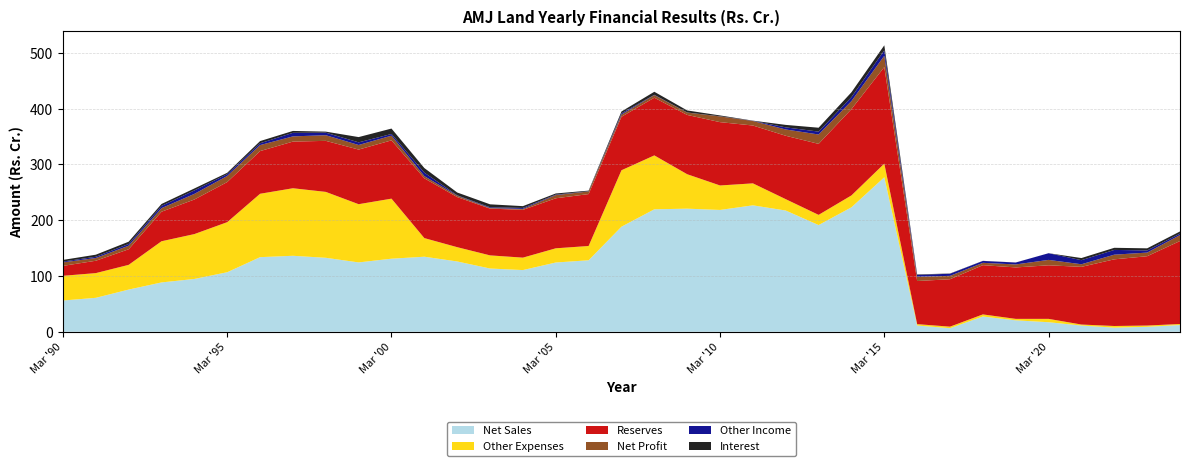

Reading left to right, transcribe all the data shown in this chart.

Net Sales: Mar '90=56.0	Mar '91=60.9	Mar '92=75.7	Mar '93=88.5	Mar '94=94.7	Mar '95=106.8	Mar '96=133.8	Mar '97=136.2	Mar '98=132.6	Mar '99=124.4	Mar '00=131.0	Mar '01=134.6	Mar '02=126.1	Mar '03=113.4	Mar '04=110.6	Mar '05=124.2	Mar '06=128.2	Mar '07=188.4	Mar '08=219.6	Mar '09=220.7	Mar '10=218.4	Mar '11=226.7	Mar '12=217.4	Mar '13=191.3	Mar '14=223.2	Mar '15=277.0	Mar '16=11.2	Mar '17=6.4	Mar '18=27.4	Mar '19=20.5	Mar '20=17.1	Mar '21=11.2	Mar '22=7.4	Mar '23=8.9	Mar '24=12.1
Net Profit: Mar '90=6.3	Mar '91=4.9	Mar '92=6.4	Mar '93=6.4	Mar '94=10.1	Mar '95=10.9	Mar '96=10.8	Mar '97=9.4	Mar '98=10.1	Mar '99=8.2	Mar '00=8.4	Mar '01=4.0	Mar '02=2.4	Mar '03=1.0	Mar '04=1.7	Mar '05=5.7	Mar '06=4.7	Mar '07=4.0	Mar '08=4.7	Mar '09=4.2	Mar '10=10.3	Mar '11=8.1	Mar '12=11.3	Mar '13=16.8	Mar '14=14.4	Mar '15=20.3	Mar '16=7.5	Mar '17=6.1	Mar '18=4.2	Mar '19=5.3	Mar '20=9.7	Mar '21=4.7	Mar '22=8.4	Mar '23=6.5	Mar '24=10.7
Reserves: Mar '90=17.8	Mar '91=22.1	Mar '92=27.9	Mar '93=52.9	Mar '94=62.0	Mar '95=71.9	Mar '96=76.5	Mar '97=83.6	Mar '98=91.5	Mar '99=97.9	Mar '00=104.5	Mar '01=107.2	Mar '02=89.8	Mar '03=83.8	Mar '04=85.7	Mar '05=89.7	Mar '06=93.1	Mar '07=95.9	Mar '08=103.4	Mar '09=106.3	Mar '10=113.5	Mar '11=103.7	Mar '12=113.7	Mar '13=127.3	Mar '14=154.7	Mar '15=173.1	Mar '16=77.3	Mar '17=85.0	Mar '18=88.3	Mar '19=92.2	Mar '20=96.0	Mar '21=103.4	Mar '22=119.5	Mar '23=124.3	Mar '24=148.7
Other Income: Mar '90=1.5	Mar '91=2.2	Mar '92=3.1	Mar '93=4.0	Mar '94=6.2	Mar '95=3.3	Mar '96=3.3	Mar '97=6.4	Mar '98=4.5	Mar '99=4.7	Mar '00=3.0	Mar '01=6.3	Mar '02=0.7	Mar '03=1.4	Mar '04=1.8	Mar '05=0.9	Mar '06=0.3	Mar '07=2.2	Mar '08=0.5	Mar '09=0.2	Mar '10=0.2	Mar '11=0.3	Mar '12=3.8	Mar '13=5.2	Mar '14=7.2	Mar '15=9.7	Mar '16=3.4	Mar '17=3.8	Mar '18=3.4	Mar '19=3.5	Mar '20=12.0	Mar '21=7.3	Mar '22=8.5	Mar '23=3.8	Mar '24=2.6
Other Expenses: Mar '90=44.3	Mar '91=44.3	Mar '92=44.3	Mar '93=73.8	Mar '94=80.5	Mar '95=89.7	Mar '96=113.6	Mar '97=121.1	Mar '98=118.1	Mar '99=104.4	Mar '00=107.7	Mar '01=33.4	Mar '02=25.6	Mar '03=23.6	Mar '04=22.3	Mar '05=25.5	Mar '06=25.6	Mar '07=101.2	Mar '08=96.6	Mar '09=61.7	Mar '10=43.9	Mar '11=39.4	Mar '12=20.4	Mar '13=18.3	Mar '14=21.3	Mar '15=24.4	Mar '16=2.5	Mar '17=2.7	Mar '18=3.7	Mar '19=2.6	Mar '20=6.0	Mar '21=1.8	Mar '22=2.9	Mar '23=2.3	Mar '24=1.8
Interest: Mar '90=3.0	Mar '91=3.7	Mar '92=4.0	Mar '93=3.5	Mar '94=3.5	Mar '95=2.4	Mar '96=3.9	Mar '97=3.4	Mar '98=1.9	Mar '99=9.4	Mar '00=9.7	Mar '01=8.2	Mar '02=5.0	Mar '03=5.3	Mar '04=3.2	Mar '05=2.0	Mar '06=1.2	Mar '07=3.3	Mar '08=5.4	Mar '09=3.7	Mar '10=1.5	Mar '11=0.3	Mar '12=4.4	Mar '13=7.0	Mar '14=8.7	Mar '15=9.0	Mar '16=0.8	Mar '17=0.4	Mar '18=0.2	Mar '19=0.1	Mar '20=0.0	Mar '21=3.8	Mar '22=3.8	Mar '23=3.8	Mar '24=3.8